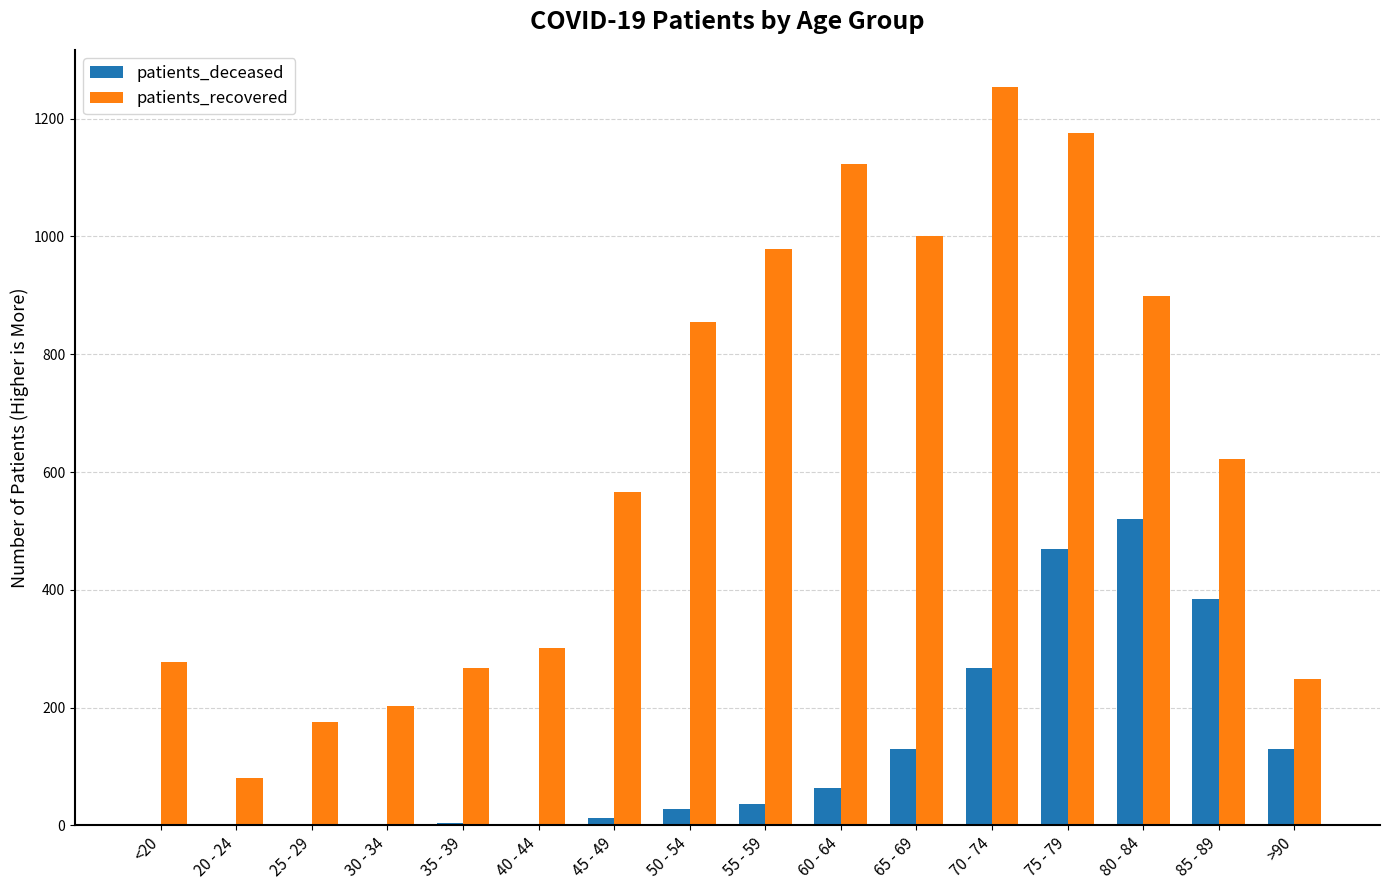

What is the maximum value shown in the chart?

1254